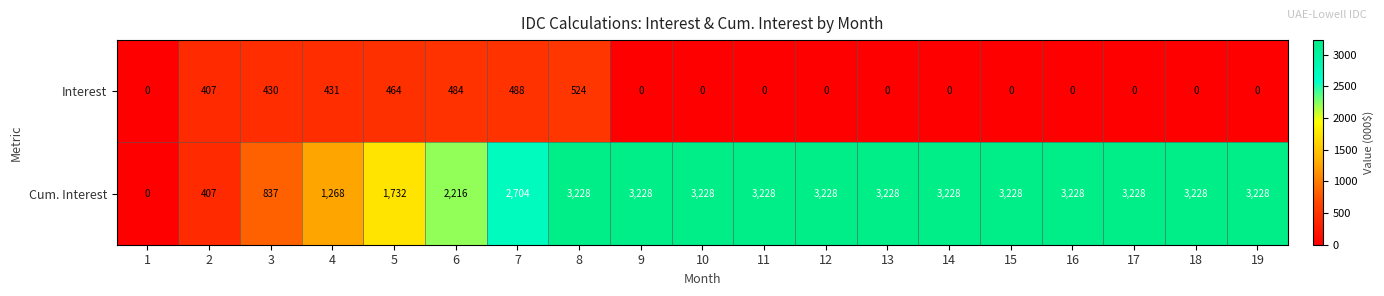

What is the sum of the Cum. Interest values at 19 and 17?

6456